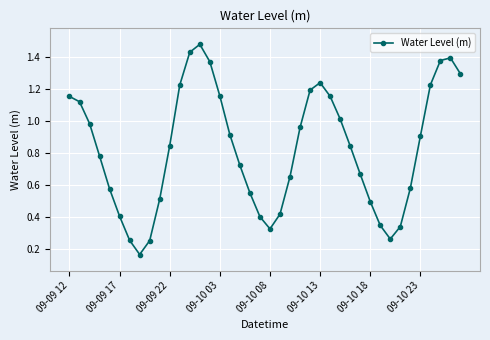

What is the difference between the maximum and minimum values?

1.3